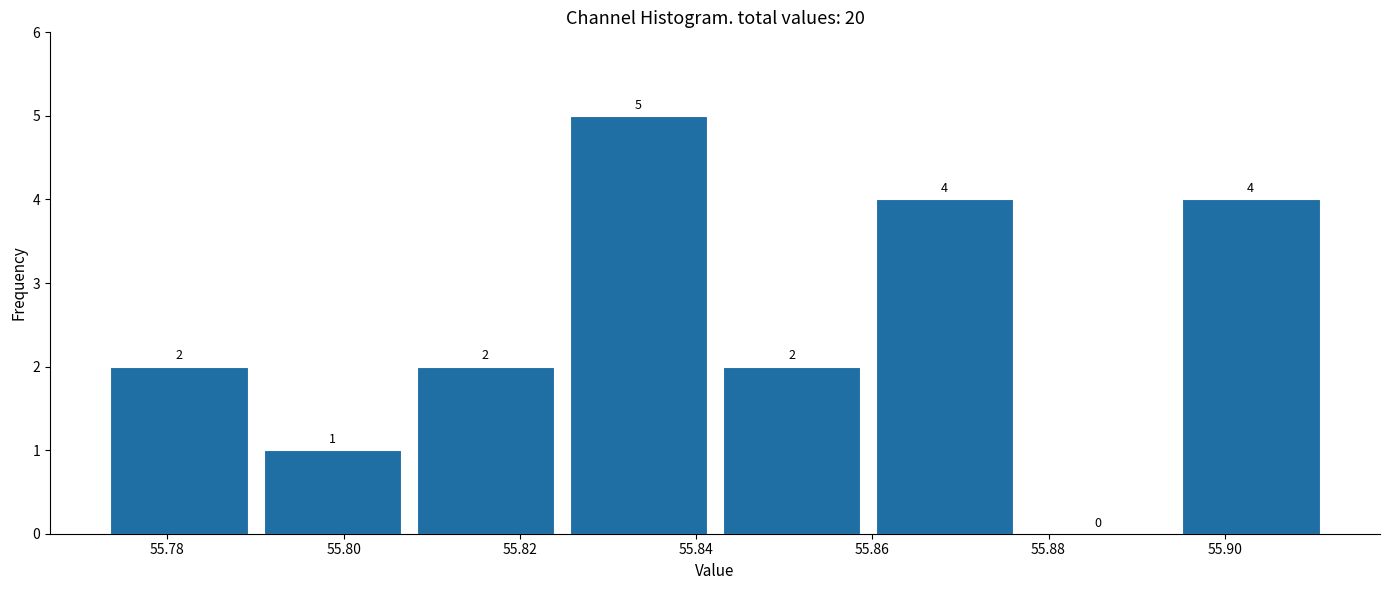

Which range on the x-axis has the tallest bar?

55.824 to 55.842